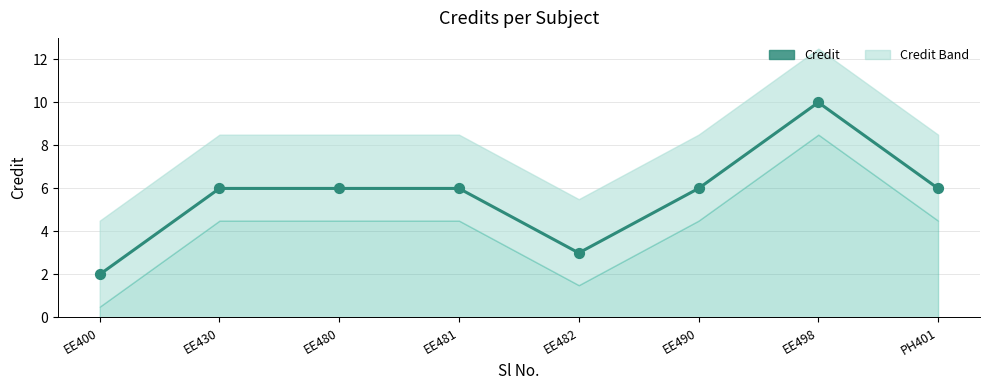

Between EE498 and EE482, which is larger?

EE498